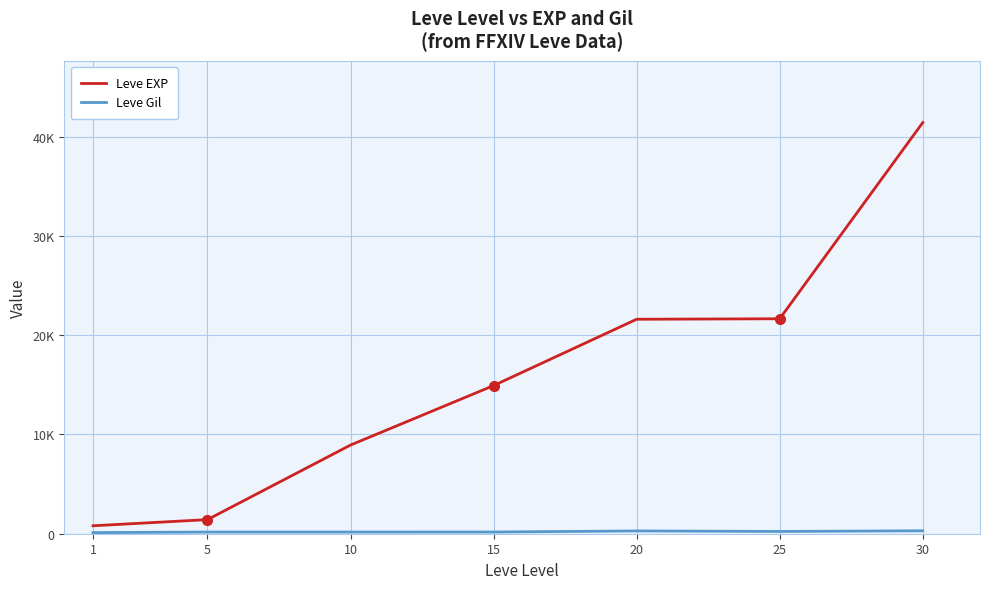

Does the chart have visible grid lines?

Yes